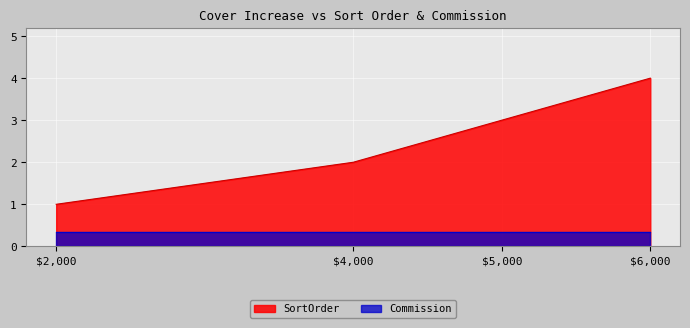

What is the value of the 4th point from the left?

4